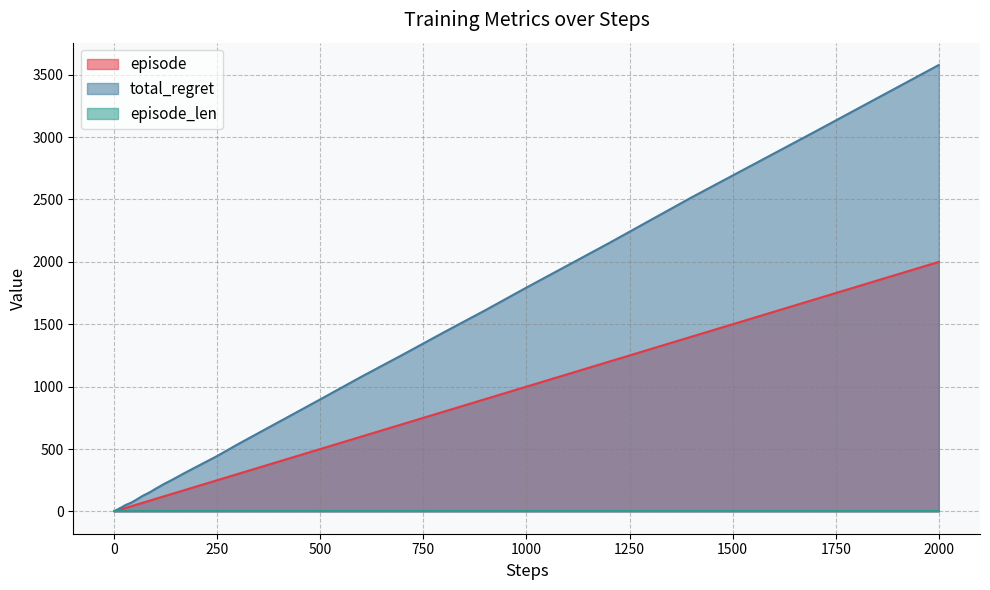

Which series has the widest spread of values?

total_regret